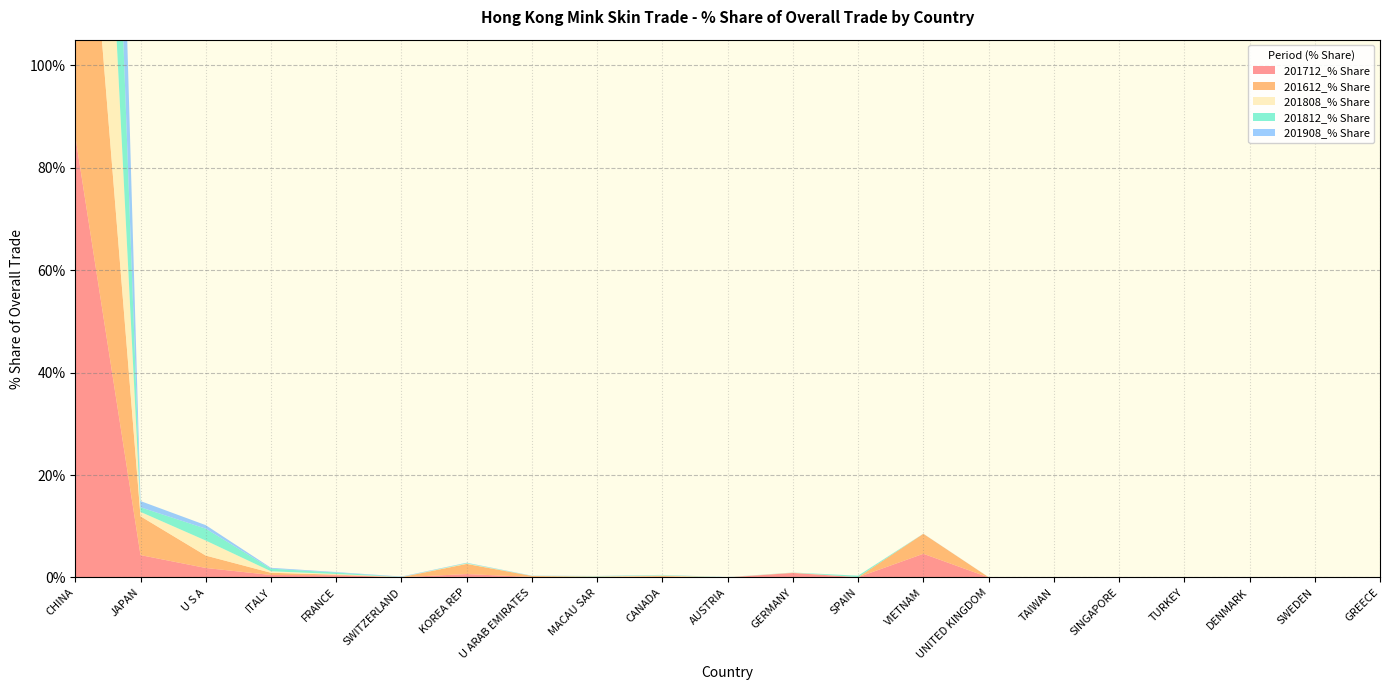

Reading right to left, list all the values displayed in this chart.

201712_% Share: 0.0	0.0	0.0	0.1	0.0	0.0	0.0	4.6	0.1	0.9	0.0	0.1	0.1	0.1	0.7	0.0	0.4	0.5	1.9	4.4	86.2
201612_% Share: 0.0	0.1	0.0	0.0	0.0	0.0	0.0	3.9	0.0	0.0	0.0	0.2	0.1	0.2	2.0	0.0	0.1	0.4	2.4	7.6	82.9
201808_% Share: 0.0	0.0	0.0	0.0	0.0	0.0	0.0	0.0	0.0	0.0	0.0	0.1	0.1	0.0	0.1	0.0	0.1	0.3	2.9	0.9	95.5
201812_% Share: 0.0	0.0	0.0	0.0	0.0	0.0	0.0	0.0	0.3	0.0	0.0	0.1	0.1	0.0	0.1	0.0	0.3	0.5	2.3	0.9	95.4
201908_% Share: 0.0	0.0	0.0	0.0	0.0	0.0	0.0	0.0	0.0	0.0	0.0	0.0	0.0	0.0	0.0	0.1	0.1	0.2	0.7	1.2	97.5